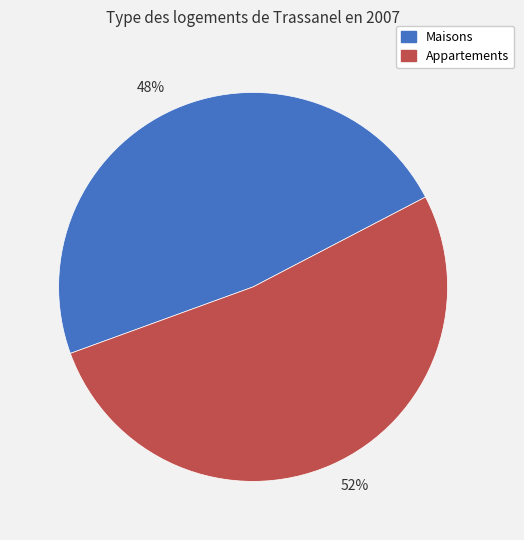

Rank the categories by value from highest to lowest.

52%, 48%